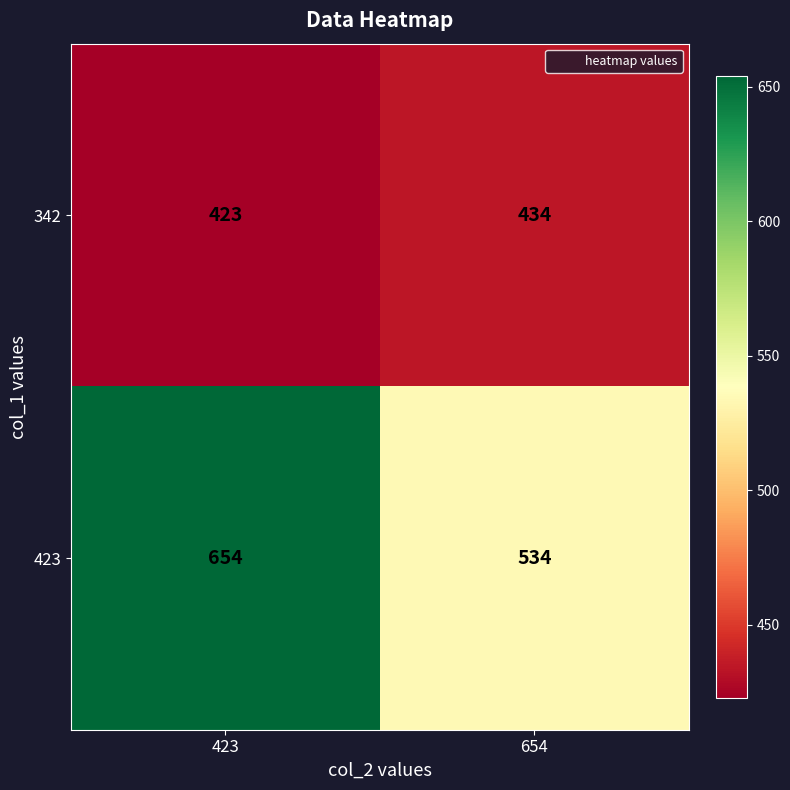

Count the number of categories in the chart.

2